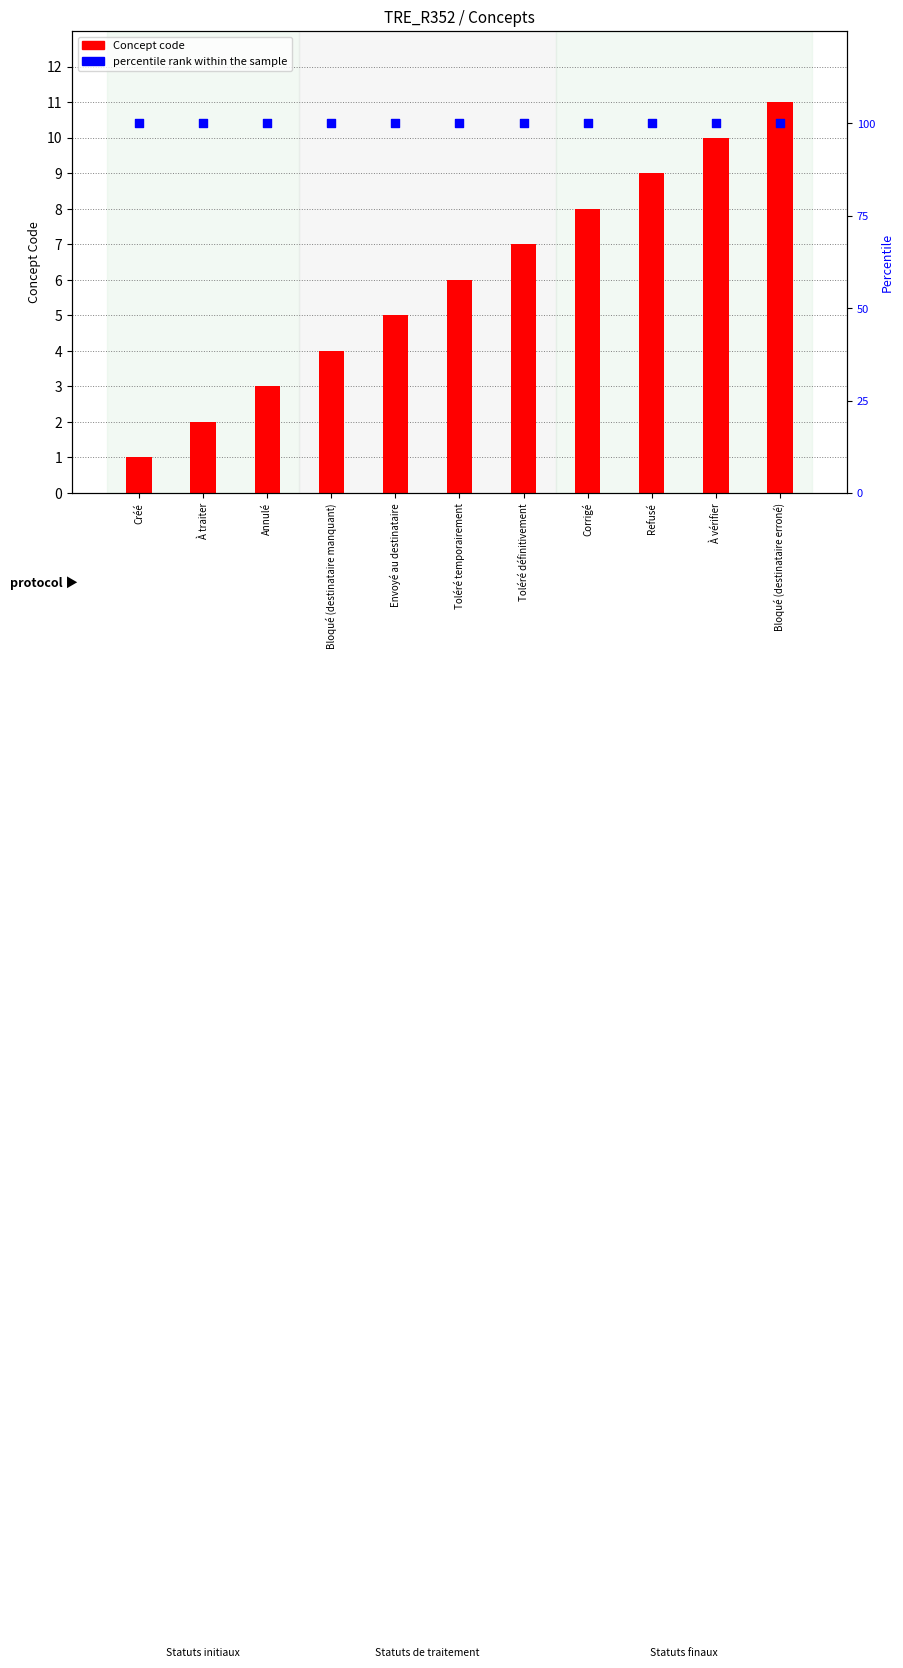

At which category is the sum across all series the highest?

Bloqué (destinataire erroné)